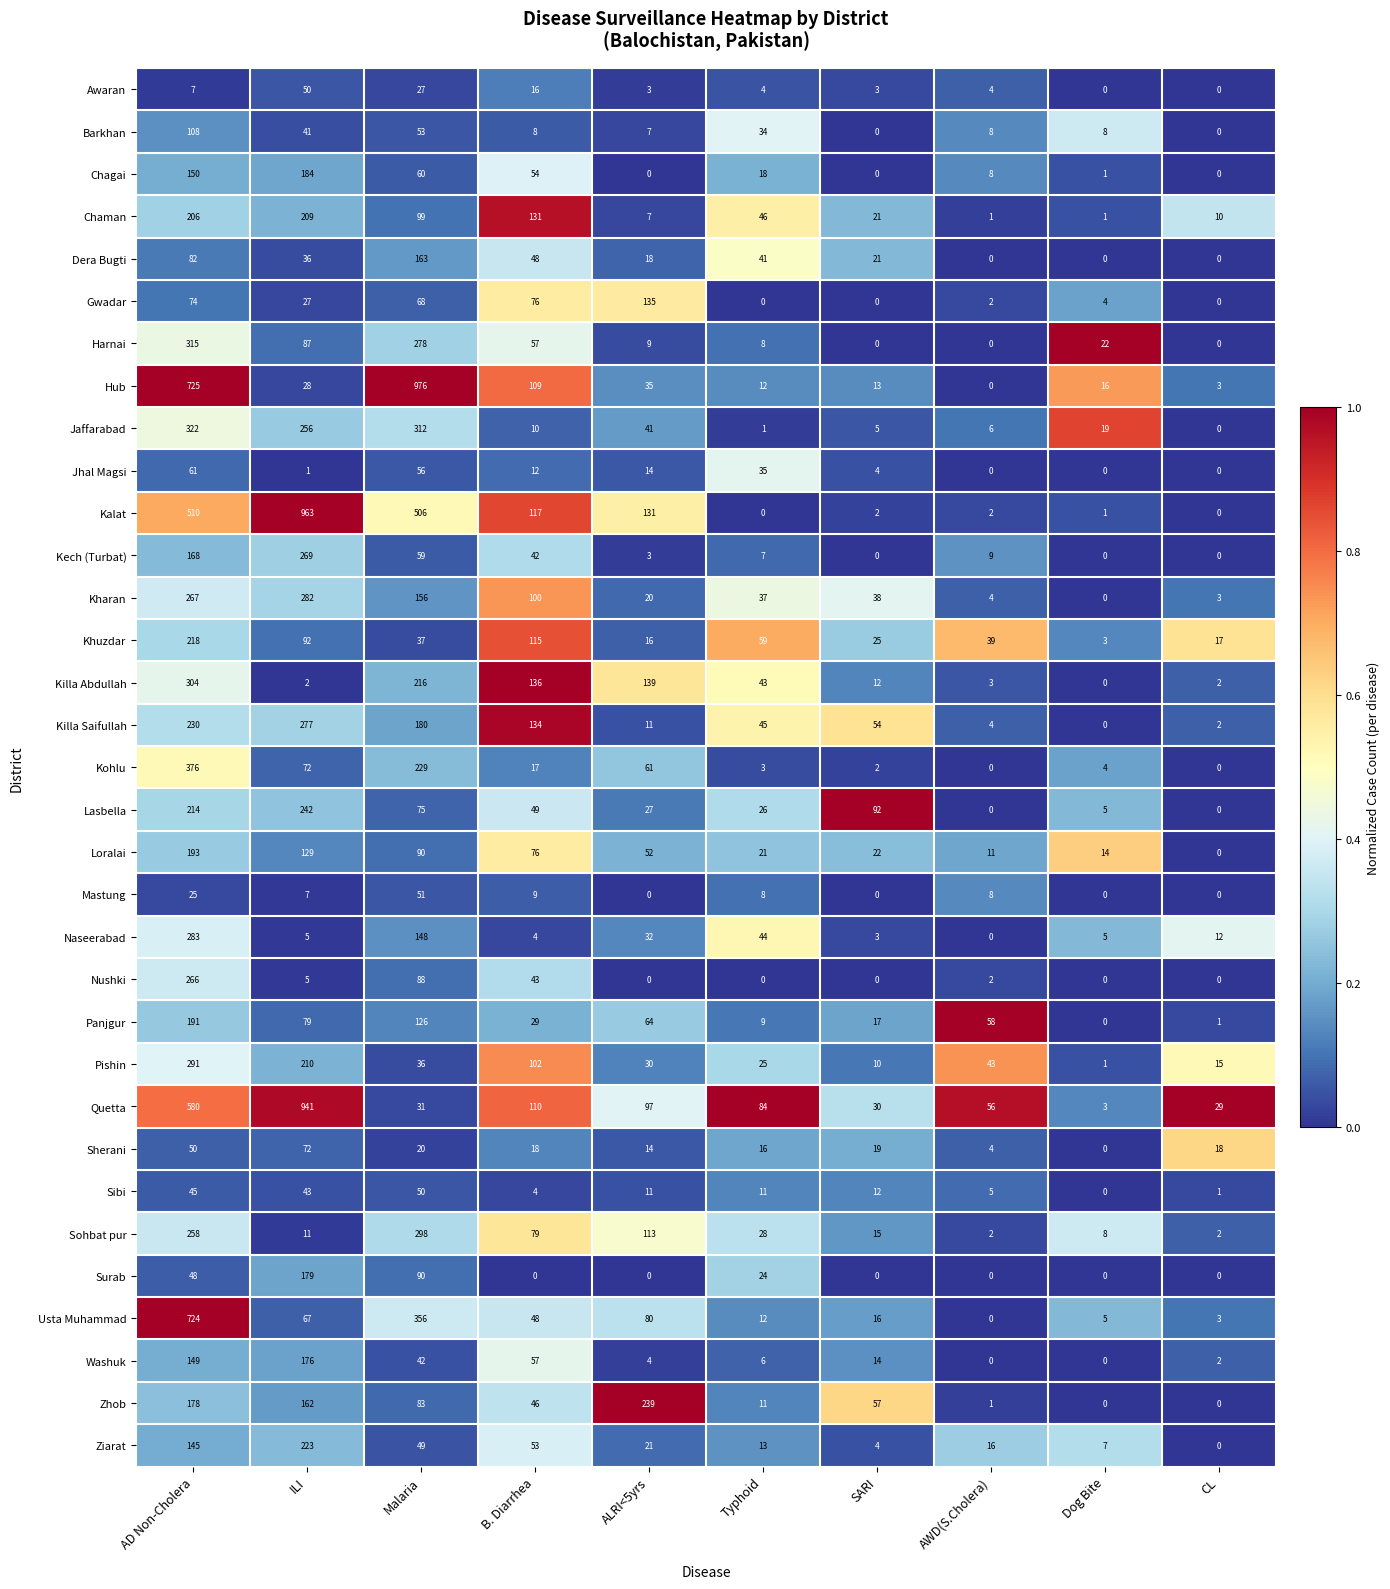

What is the maximum value for Pishin?

291